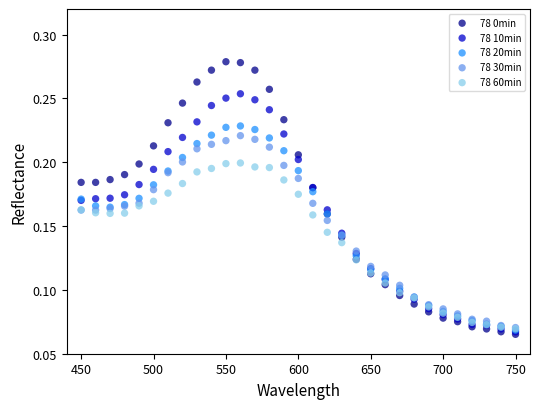

What are all the series names shown in the legend?

78 0min, 78 10min, 78 20min, 78 30min, 78 60min